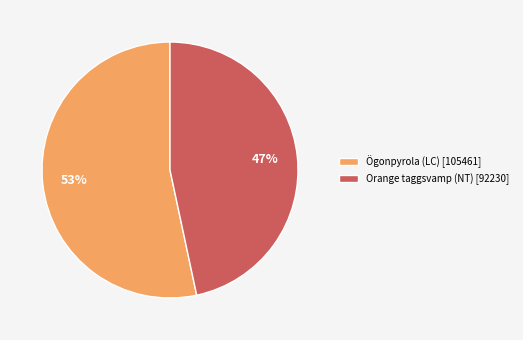

Which slice is the smallest?

Orange taggsvamp (NT)